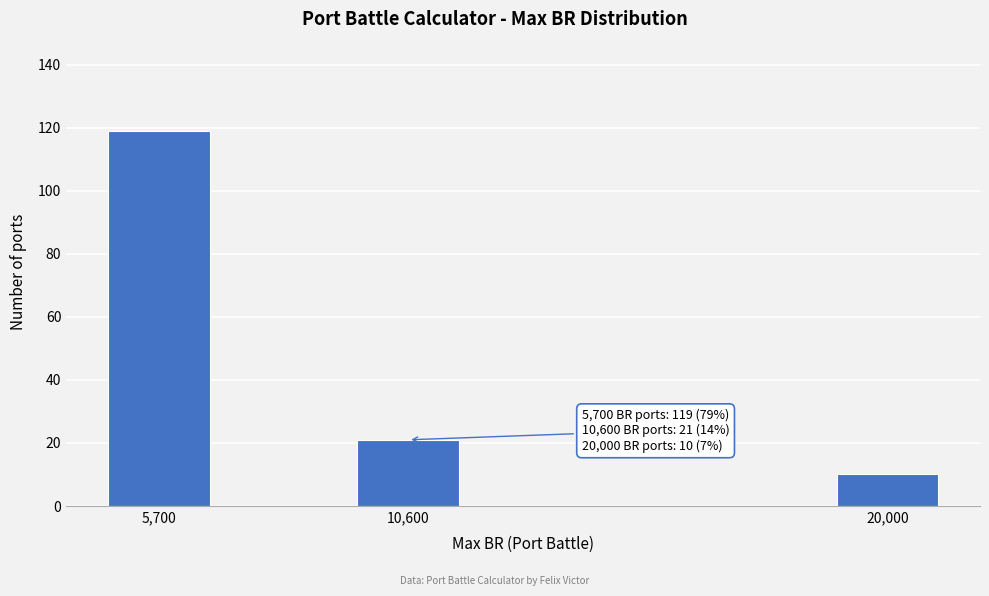

Reading right to left, list all the values displayed in this chart.

20,000=10	10,600=21	5,700=119